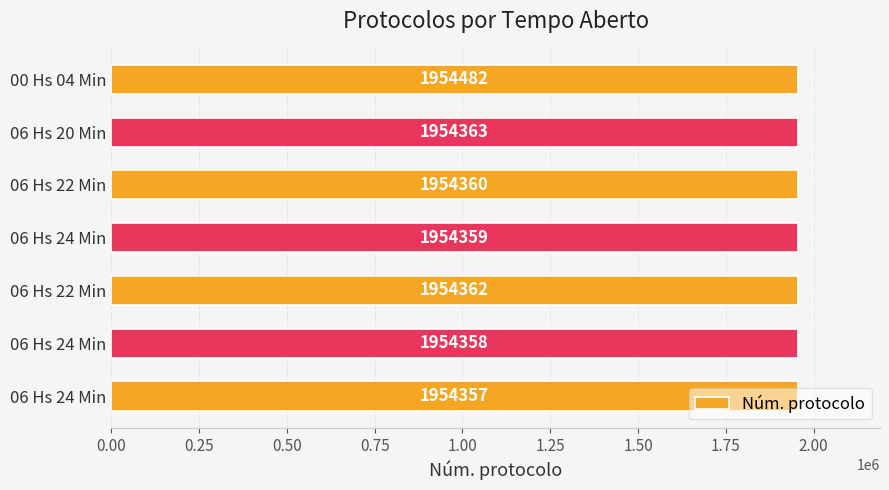

How many bars are there in total?

7